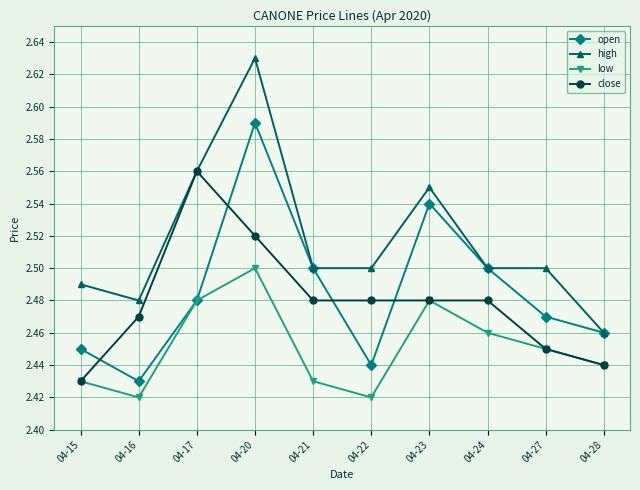

At which category does open reach its first local peak?

04-20